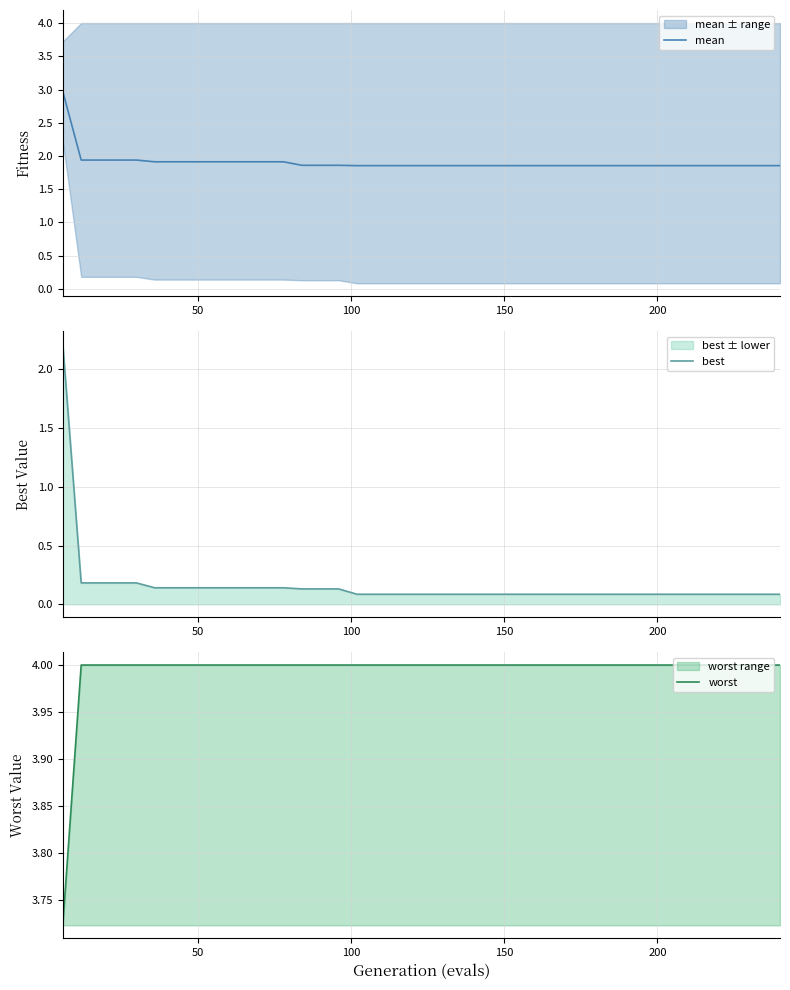

What is the highest value of the mean series?

3.0